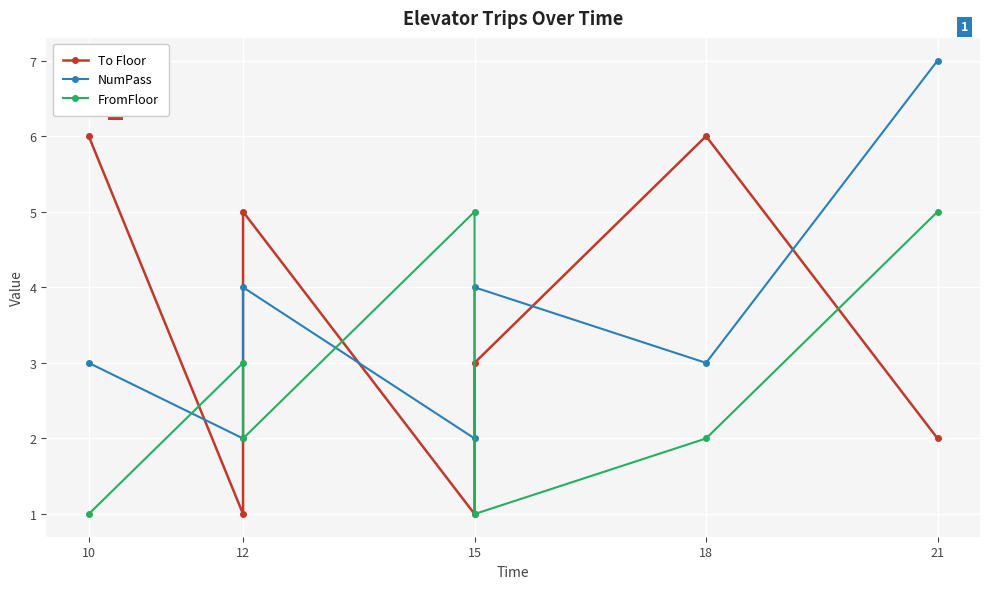

What is the value of the NumPass point at the 4th from the left?

2